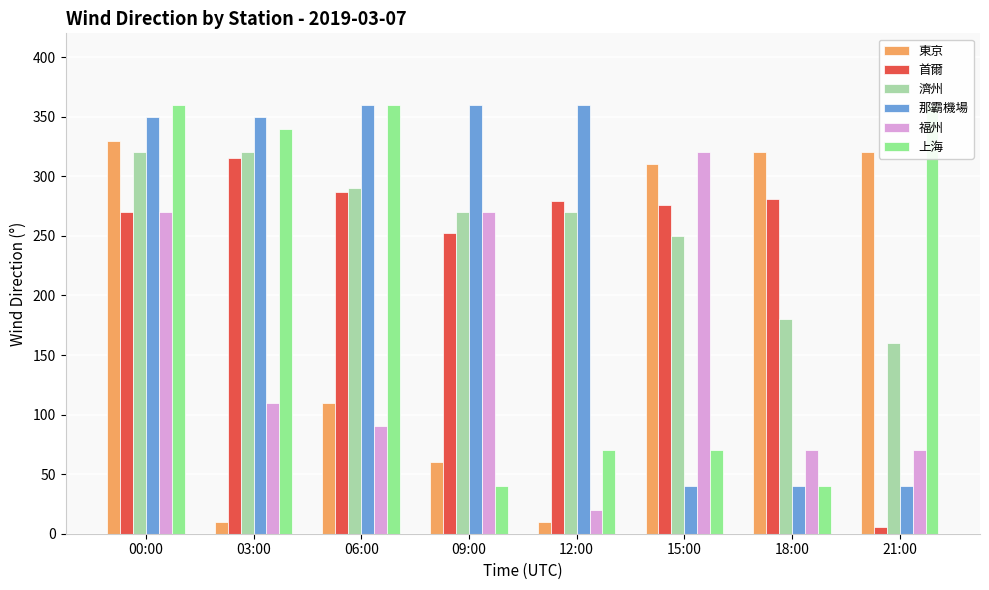

What is the smallest value displayed?

6